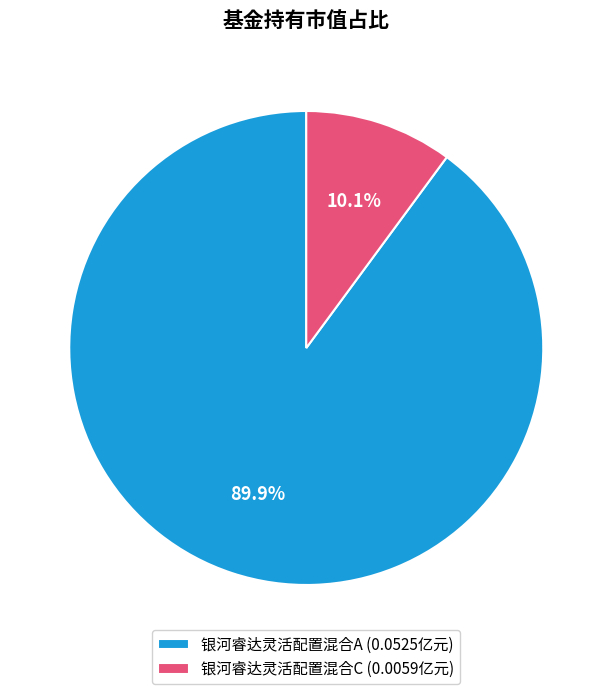

To the nearest percent, what portion does 银河睿达灵活配置混合C represent?

10%